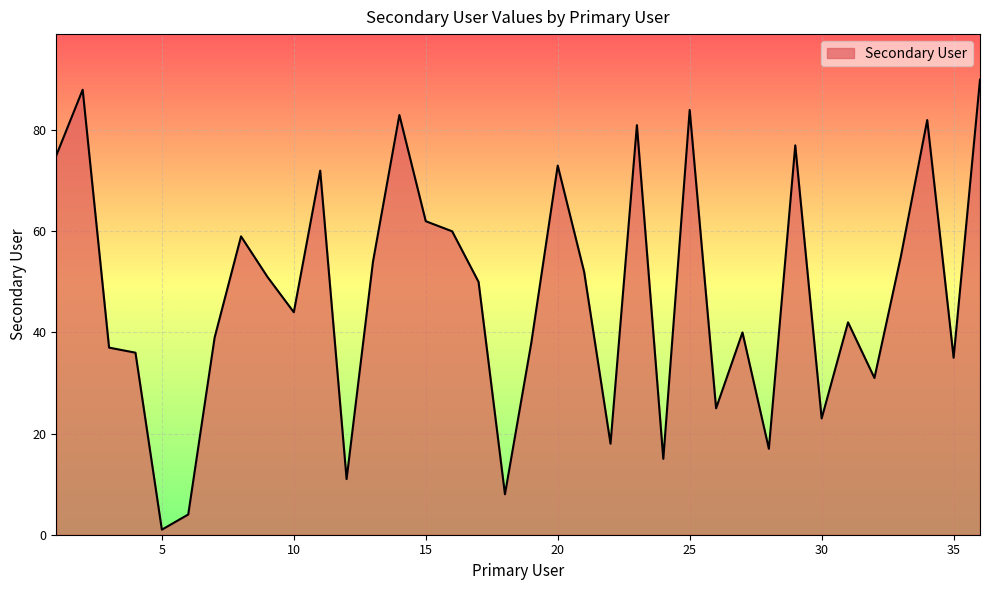

What is the maximum value shown in the chart?

90